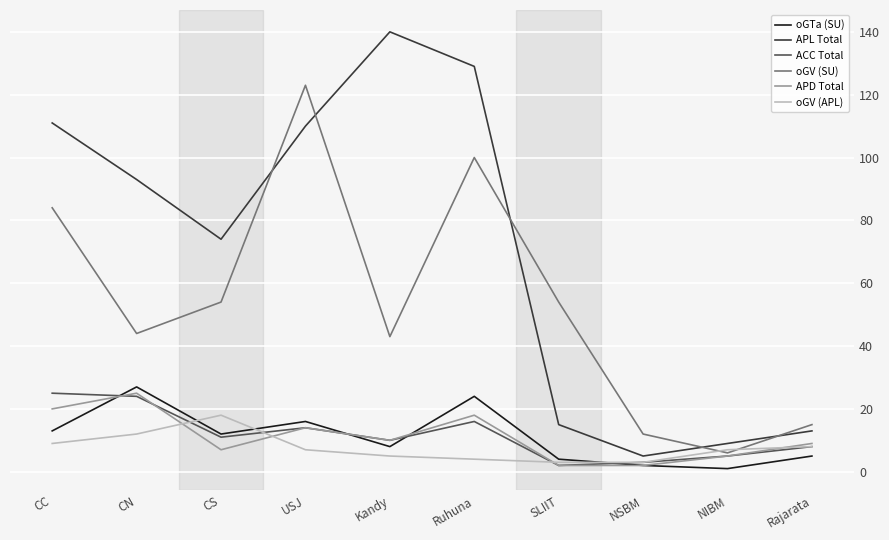

What is the approximate value of oGTa (SU) at USJ, to the nearest 10?

20